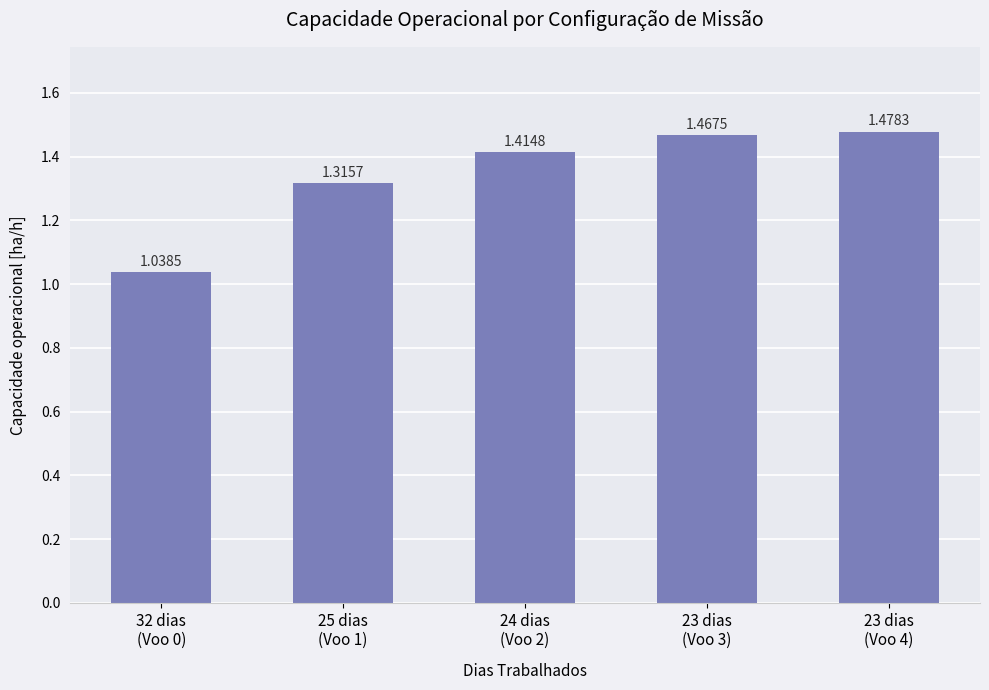

Between 25 dias
(Voo 1) and 23 dias
(Voo 4), which is larger?

23 dias
(Voo 4)